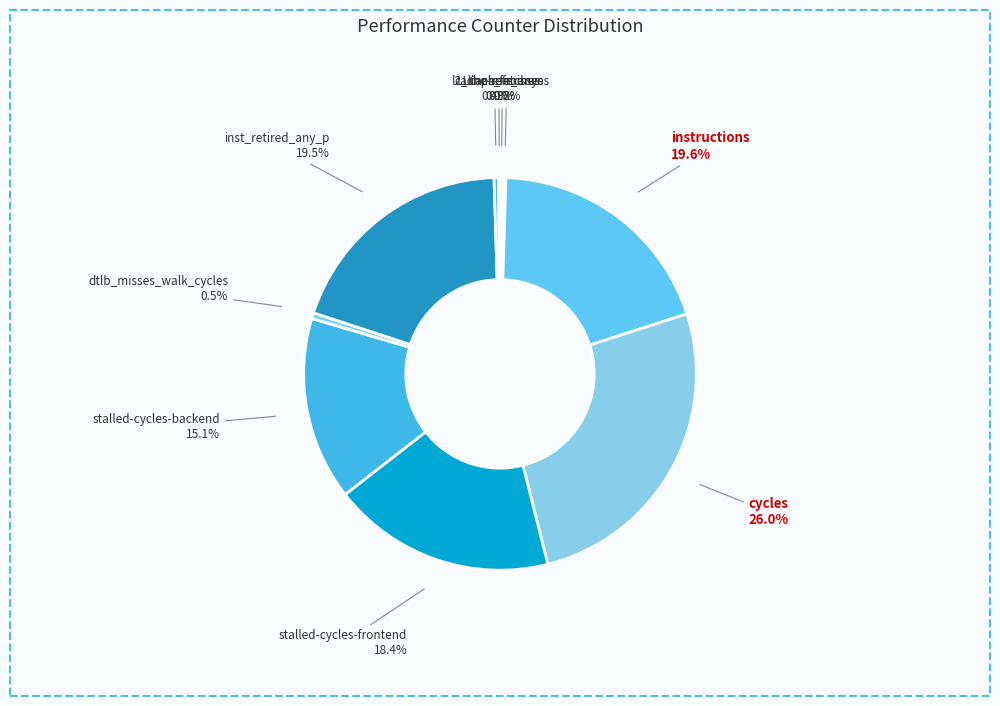

What is the largest slice in the pie chart?

cycles